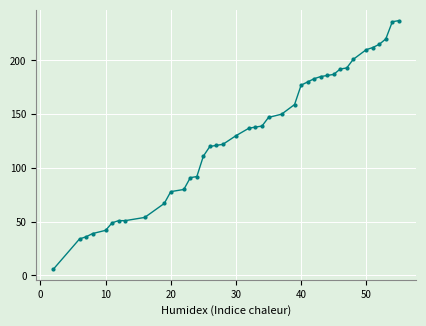

What is the smallest value displayed?

6